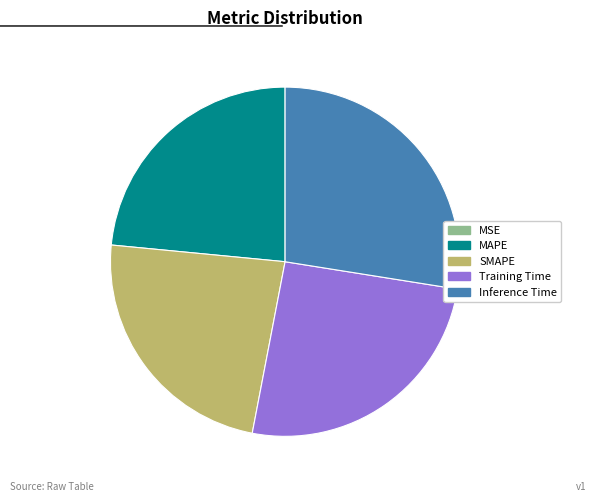

True or false: Inference Time accounts for 28% of the total.

True